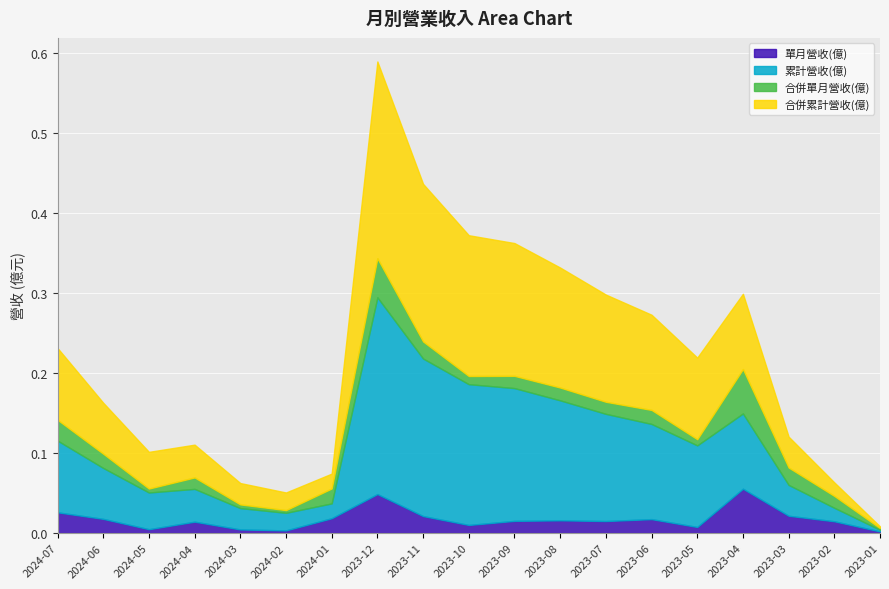

What are all the series names shown in the legend?

單月營收(億), 累計營收(億), 合併單月營收(億), 合併累計營收(億)